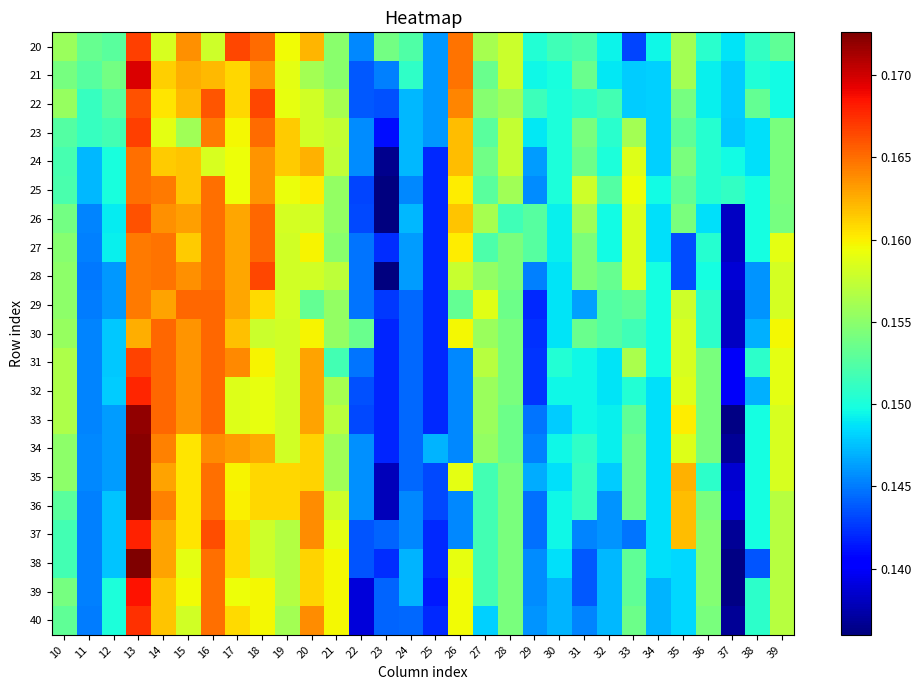

Reading left to right, list all the values displayed in this chart.

20: 10=0.2	11=0.2	12=0.2	13=0.2	14=0.2	15=0.2	16=0.2	17=0.2	18=0.2	19=0.2	20=0.2	21=0.2	22=0.1	23=0.2	24=0.2	25=0.1	26=0.2	27=0.2	28=0.2	29=0.2	30=0.2	31=0.2	32=0.1	33=0.1	34=0.1	35=0.2	36=0.2	37=0.1	38=0.2	39=0.2
21: 10=0.2	11=0.2	12=0.2	13=0.2	14=0.2	15=0.2	16=0.2	17=0.2	18=0.2	19=0.2	20=0.2	21=0.2	22=0.1	23=0.1	24=0.2	25=0.1	26=0.2	27=0.2	28=0.2	29=0.1	30=0.1	31=0.2	32=0.1	33=0.1	34=0.1	35=0.2	36=0.1	37=0.1	38=0.2	39=0.1
22: 10=0.2	11=0.2	12=0.2	13=0.2	14=0.2	15=0.2	16=0.2	17=0.2	18=0.2	19=0.2	20=0.2	21=0.2	22=0.1	23=0.1	24=0.1	25=0.1	26=0.2	27=0.2	28=0.2	29=0.2	30=0.2	31=0.2	32=0.2	33=0.1	34=0.1	35=0.2	36=0.1	37=0.1	38=0.2	39=0.1
23: 10=0.2	11=0.2	12=0.2	13=0.2	14=0.2	15=0.2	16=0.2	17=0.2	18=0.2	19=0.2	20=0.2	21=0.2	22=0.1	23=0.1	24=0.1	25=0.1	26=0.2	27=0.2	28=0.2	29=0.1	30=0.2	31=0.2	32=0.2	33=0.2	34=0.1	35=0.2	36=0.2	37=0.1	38=0.1	39=0.2
24: 10=0.2	11=0.1	12=0.1	13=0.2	14=0.2	15=0.2	16=0.2	17=0.2	18=0.2	19=0.2	20=0.2	21=0.2	22=0.1	23=0.1	24=0.1	25=0.1	26=0.2	27=0.2	28=0.2	29=0.1	30=0.2	31=0.2	32=0.2	33=0.2	34=0.1	35=0.2	36=0.2	37=0.1	38=0.1	39=0.2
25: 10=0.2	11=0.1	12=0.1	13=0.2	14=0.2	15=0.2	16=0.2	17=0.2	18=0.2	19=0.2	20=0.2	21=0.2	22=0.1	23=0.1	24=0.1	25=0.1	26=0.2	27=0.2	28=0.2	29=0.1	30=0.2	31=0.2	32=0.2	33=0.2	34=0.1	35=0.2	36=0.2	37=0.2	38=0.1	39=0.2
26: 10=0.2	11=0.1	12=0.1	13=0.2	14=0.2	15=0.2	16=0.2	17=0.2	18=0.2	19=0.2	20=0.2	21=0.2	22=0.1	23=0.1	24=0.1	25=0.1	26=0.2	27=0.2	28=0.2	29=0.2	30=0.1	31=0.2	32=0.1	33=0.2	34=0.1	35=0.2	36=0.1	37=0.1	38=0.1	39=0.2
27: 10=0.2	11=0.1	12=0.1	13=0.2	14=0.2	15=0.2	16=0.2	17=0.2	18=0.2	19=0.2	20=0.2	21=0.2	22=0.1	23=0.1	24=0.1	25=0.1	26=0.2	27=0.2	28=0.2	29=0.2	30=0.1	31=0.2	32=0.1	33=0.2	34=0.1	35=0.1	36=0.2	37=0.1	38=0.1	39=0.2
28: 10=0.2	11=0.1	12=0.1	13=0.2	14=0.2	15=0.2	16=0.2	17=0.2	18=0.2	19=0.2	20=0.2	21=0.2	22=0.1	23=0.1	24=0.1	25=0.1	26=0.2	27=0.2	28=0.2	29=0.1	30=0.1	31=0.2	32=0.2	33=0.2	34=0.1	35=0.1	36=0.1	37=0.1	38=0.1	39=0.2
29: 10=0.2	11=0.1	12=0.1	13=0.2	14=0.2	15=0.2	16=0.2	17=0.2	18=0.2	19=0.2	20=0.2	21=0.2	22=0.1	23=0.1	24=0.1	25=0.1	26=0.2	27=0.2	28=0.2	29=0.1	30=0.1	31=0.1	32=0.2	33=0.2	34=0.1	35=0.2	36=0.2	37=0.1	38=0.1	39=0.2
30: 10=0.2	11=0.1	12=0.1	13=0.2	14=0.2	15=0.2	16=0.2	17=0.2	18=0.2	19=0.2	20=0.2	21=0.2	22=0.2	23=0.1	24=0.1	25=0.1	26=0.2	27=0.2	28=0.2	29=0.1	30=0.1	31=0.2	32=0.2	33=0.2	34=0.1	35=0.2	36=0.2	37=0.1	38=0.1	39=0.2
31: 10=0.2	11=0.1	12=0.1	13=0.2	14=0.2	15=0.2	16=0.2	17=0.2	18=0.2	19=0.2	20=0.2	21=0.2	22=0.1	23=0.1	24=0.1	25=0.1	26=0.1	27=0.2	28=0.2	29=0.1	30=0.2	31=0.1	32=0.1	33=0.2	34=0.1	35=0.2	36=0.2	37=0.1	38=0.2	39=0.2
32: 10=0.2	11=0.1	12=0.1	13=0.2	14=0.2	15=0.2	16=0.2	17=0.2	18=0.2	19=0.2	20=0.2	21=0.2	22=0.1	23=0.1	24=0.1	25=0.1	26=0.1	27=0.2	28=0.2	29=0.1	30=0.1	31=0.1	32=0.1	33=0.2	34=0.1	35=0.2	36=0.2	37=0.1	38=0.1	39=0.2
33: 10=0.2	11=0.1	12=0.1	13=0.2	14=0.2	15=0.2	16=0.2	17=0.2	18=0.2	19=0.2	20=0.2	21=0.2	22=0.1	23=0.1	24=0.1	25=0.1	26=0.1	27=0.2	28=0.2	29=0.1	30=0.1	31=0.1	32=0.1	33=0.2	34=0.1	35=0.2	36=0.2	37=0.1	38=0.1	39=0.2
34: 10=0.2	11=0.1	12=0.1	13=0.2	14=0.2	15=0.2	16=0.2	17=0.2	18=0.2	19=0.2	20=0.2	21=0.2	22=0.1	23=0.1	24=0.1	25=0.1	26=0.1	27=0.2	28=0.2	29=0.1	30=0.1	31=0.2	32=0.1	33=0.2	34=0.1	35=0.2	36=0.2	37=0.1	38=0.1	39=0.2
35: 10=0.2	11=0.1	12=0.1	13=0.2	14=0.2	15=0.2	16=0.2	17=0.2	18=0.2	19=0.2	20=0.2	21=0.2	22=0.1	23=0.1	24=0.1	25=0.1	26=0.2	27=0.2	28=0.2	29=0.1	30=0.1	31=0.2	32=0.1	33=0.2	34=0.1	35=0.2	36=0.2	37=0.1	38=0.1	39=0.2
36: 10=0.2	11=0.1	12=0.1	13=0.2	14=0.2	15=0.2	16=0.2	17=0.2	18=0.2	19=0.2	20=0.2	21=0.2	22=0.1	23=0.1	24=0.1	25=0.1	26=0.1	27=0.2	28=0.2	29=0.1	30=0.1	31=0.2	32=0.1	33=0.2	34=0.1	35=0.2	36=0.2	37=0.1	38=0.1	39=0.2
37: 10=0.2	11=0.1	12=0.1	13=0.2	14=0.2	15=0.2	16=0.2	17=0.2	18=0.2	19=0.2	20=0.2	21=0.2	22=0.1	23=0.1	24=0.1	25=0.1	26=0.1	27=0.2	28=0.2	29=0.1	30=0.1	31=0.1	32=0.1	33=0.1	34=0.1	35=0.2	36=0.2	37=0.1	38=0.1	39=0.2
38: 10=0.2	11=0.1	12=0.1	13=0.2	14=0.2	15=0.2	16=0.2	17=0.2	18=0.2	19=0.2	20=0.2	21=0.2	22=0.1	23=0.1	24=0.1	25=0.1	26=0.2	27=0.2	28=0.2	29=0.1	30=0.1	31=0.1	32=0.1	33=0.2	34=0.1	35=0.1	36=0.2	37=0.1	38=0.1	39=0.2
39: 10=0.2	11=0.1	12=0.1	13=0.2	14=0.2	15=0.2	16=0.2	17=0.2	18=0.2	19=0.2	20=0.2	21=0.2	22=0.1	23=0.1	24=0.1	25=0.1	26=0.2	27=0.2	28=0.2	29=0.1	30=0.1	31=0.1	32=0.1	33=0.2	34=0.1	35=0.1	36=0.2	37=0.1	38=0.2	39=0.2
40: 10=0.2	11=0.1	12=0.1	13=0.2	14=0.2	15=0.2	16=0.2	17=0.2	18=0.2	19=0.2	20=0.2	21=0.2	22=0.1	23=0.1	24=0.1	25=0.1	26=0.2	27=0.1	28=0.2	29=0.1	30=0.1	31=0.1	32=0.1	33=0.2	34=0.1	35=0.1	36=0.2	37=0.1	38=0.2	39=0.2